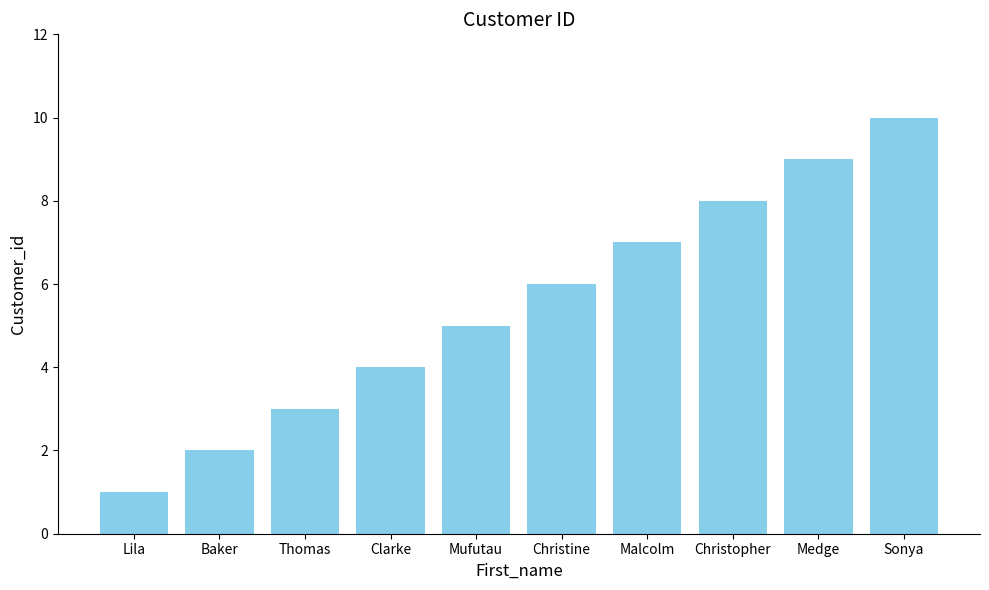

Reading left to right, what are all the values shown in this chart?

1	2	3	4	5	6	7	8	9	10